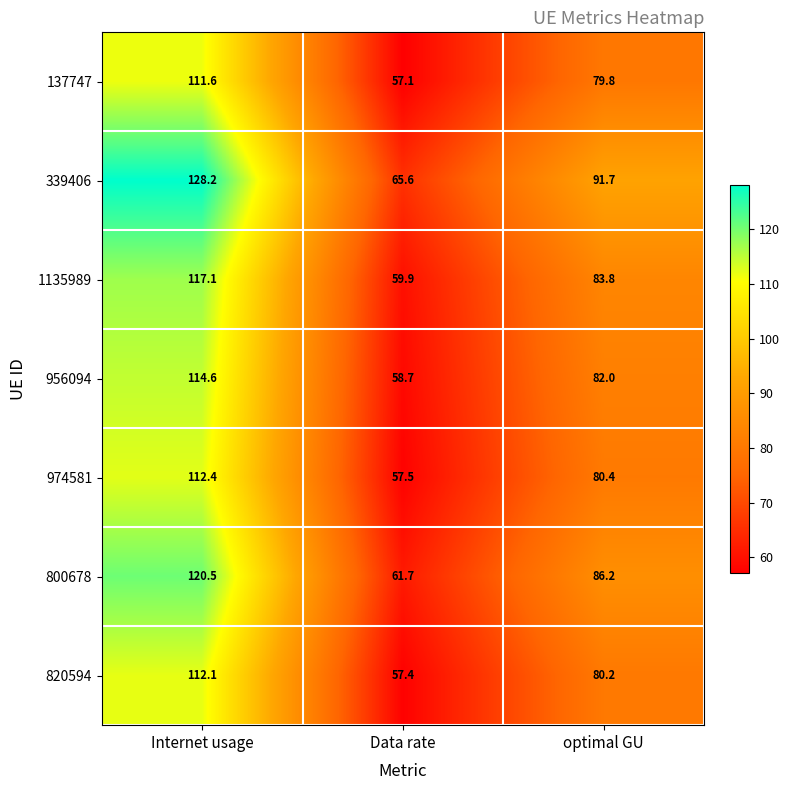

At which label does 1135989 reach its minimum?

Data rate